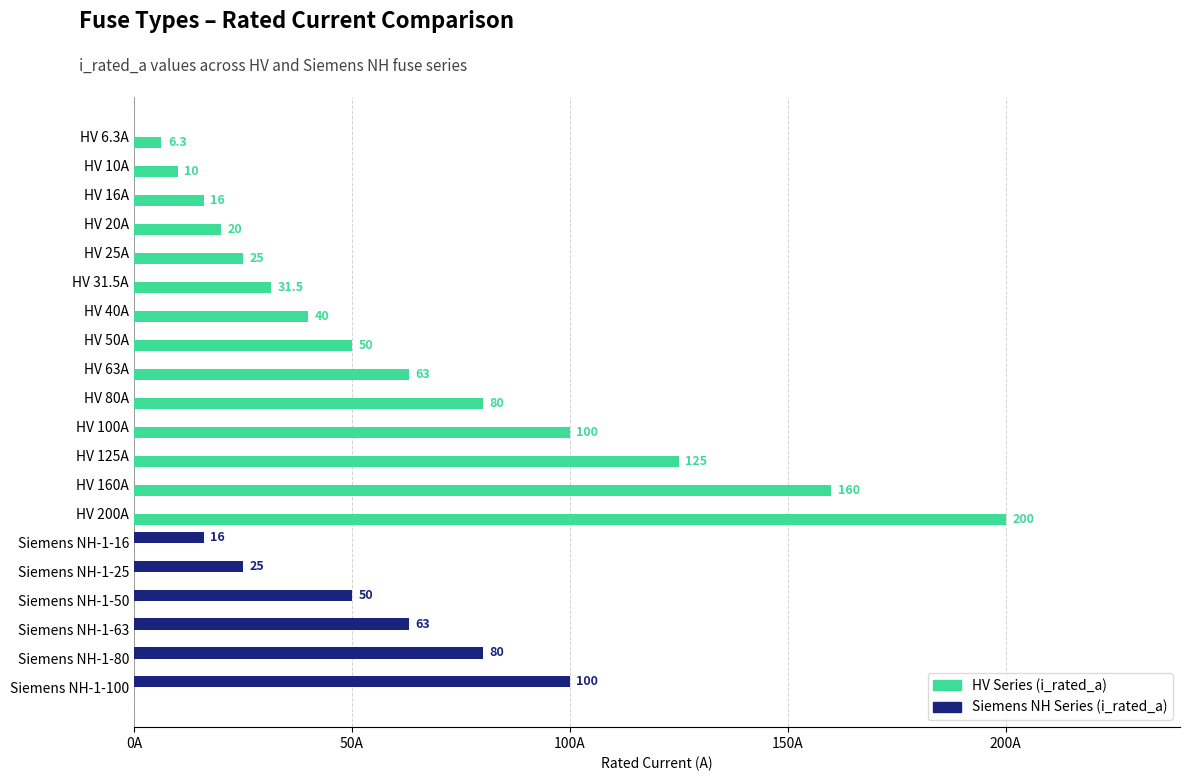

Which series changed the most between Siemens NH-1-80 and Siemens NH-1-100?

Siemens NH Series (i_rated_a)